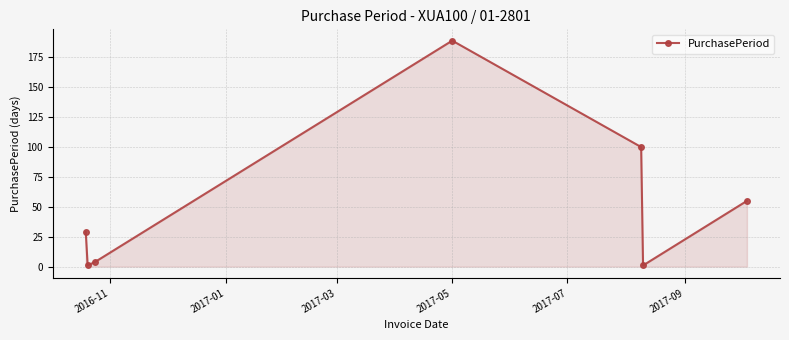

What is the average value?

54